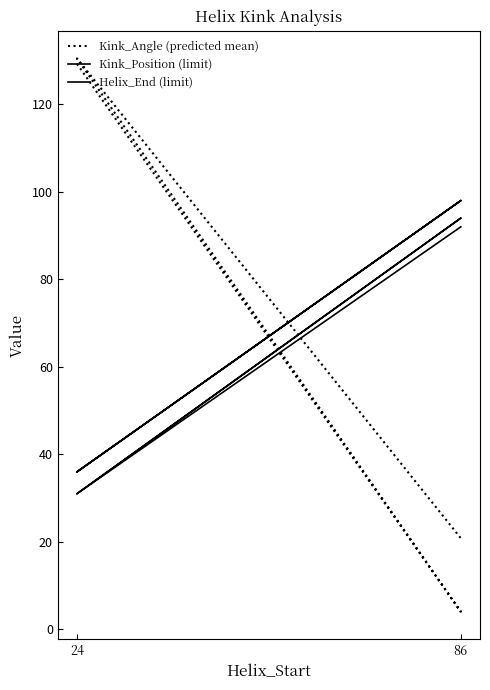

At which label does Kink_Position (limit) reach its peak?

86